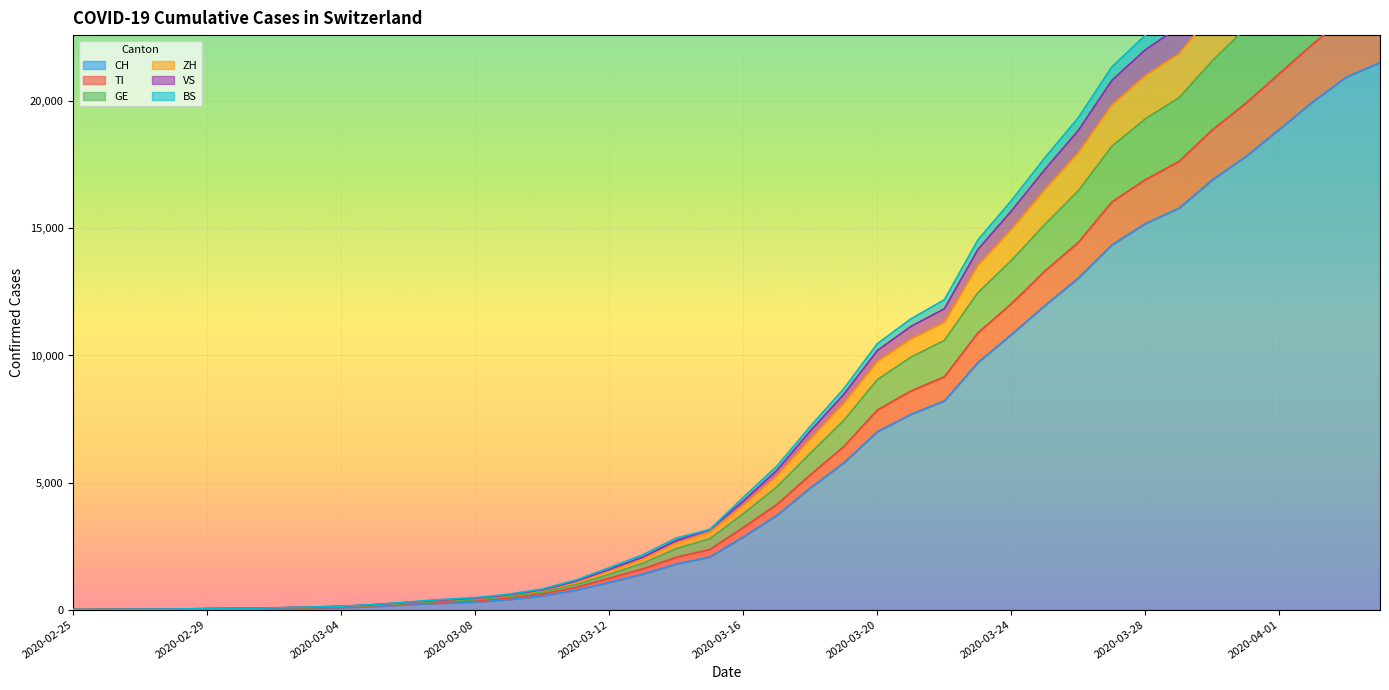

List the labels in order of VS value, smallest first.

2020-02-25, 2020-02-26, 2020-02-27, 2020-02-28, 2020-02-29, 2020-03-01, 2020-03-02, 2020-03-03, 2020-03-04, 2020-03-05, 2020-03-06, 2020-03-07, 2020-03-08, 2020-03-09, 2020-03-10, 2020-03-11, 2020-03-12, 2020-03-13, 2020-03-14, 2020-03-15, 2020-03-16, 2020-03-17, 2020-03-18, 2020-03-19, 2020-03-20, 2020-03-21, 2020-03-22, 2020-03-23, 2020-03-24, 2020-03-25, 2020-03-26, 2020-03-27, 2020-03-28, 2020-03-29, 2020-03-30, 2020-03-31, 2020-04-01, 2020-04-02, 2020-04-03, 2020-04-04